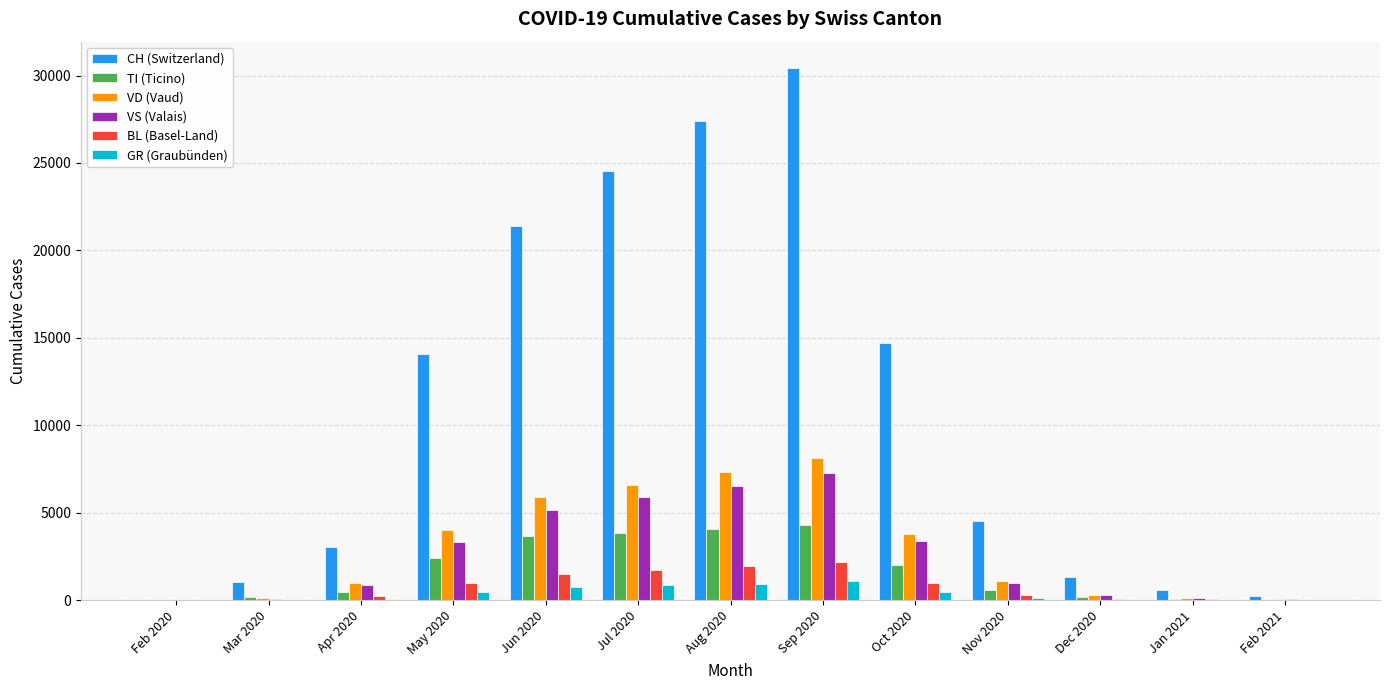

How many data points does each series have?

13